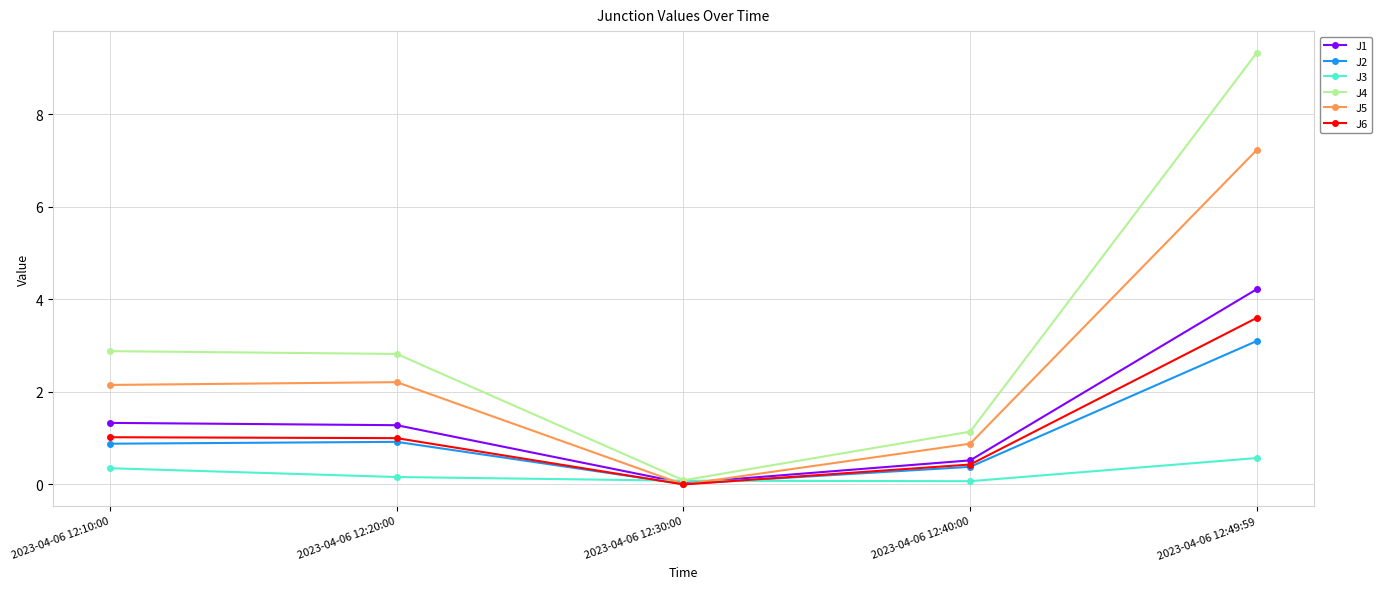

Which series has the widest spread of values?

J4